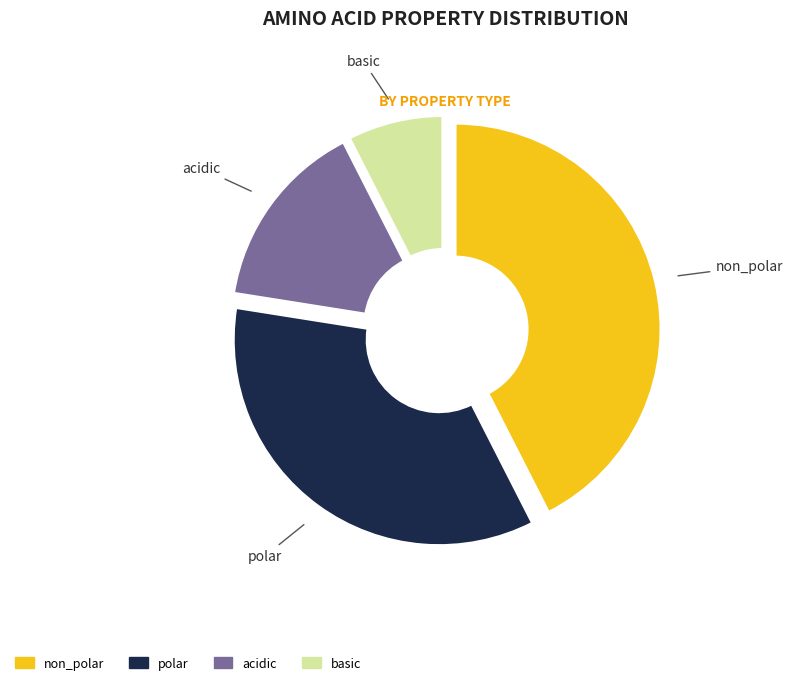

To the nearest percent, what is the difference between the largest and smallest slice percentages?

35%